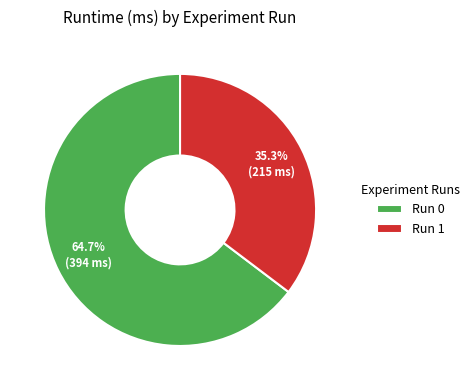

Rank the categories by value from highest to lowest.

Run 0, Run 1